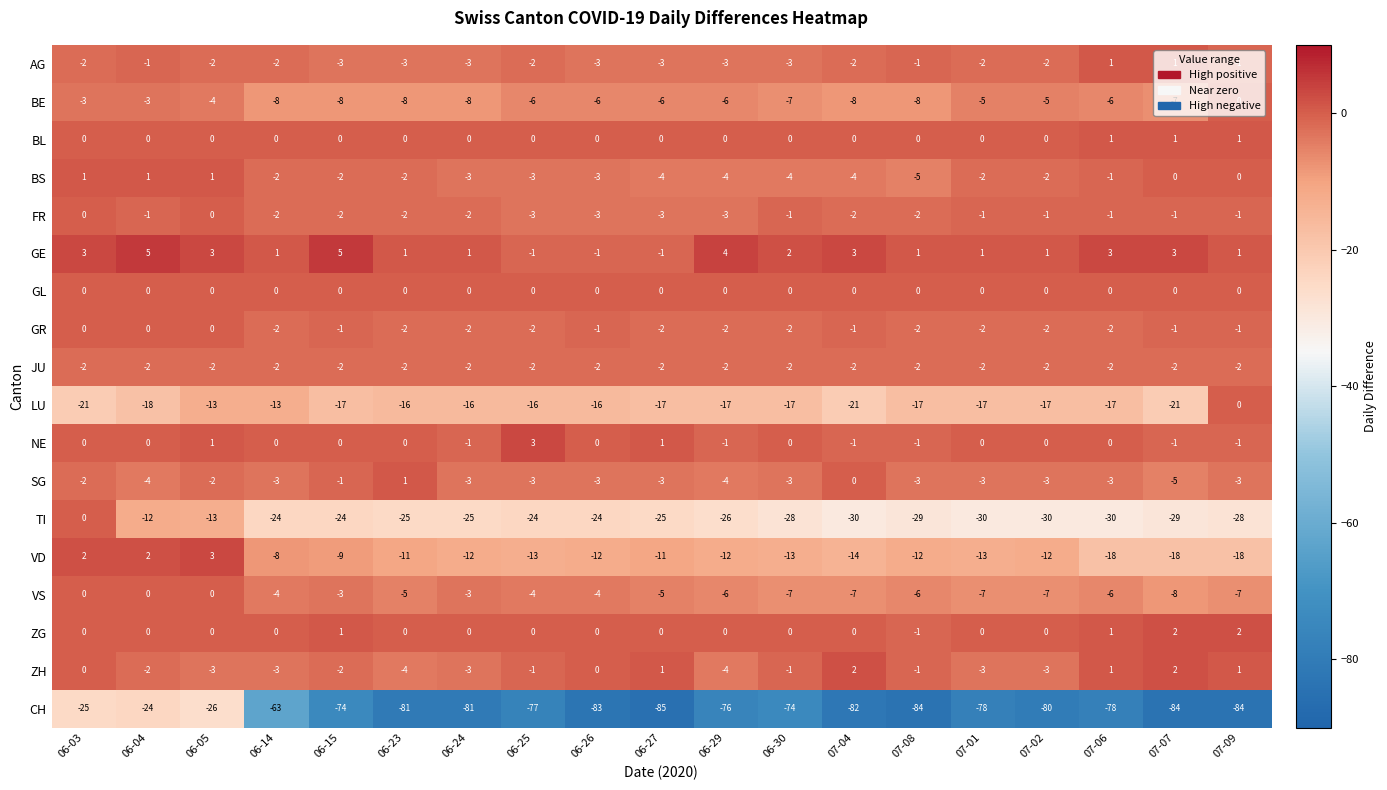

Which category has the lowest value across all series?

06-27